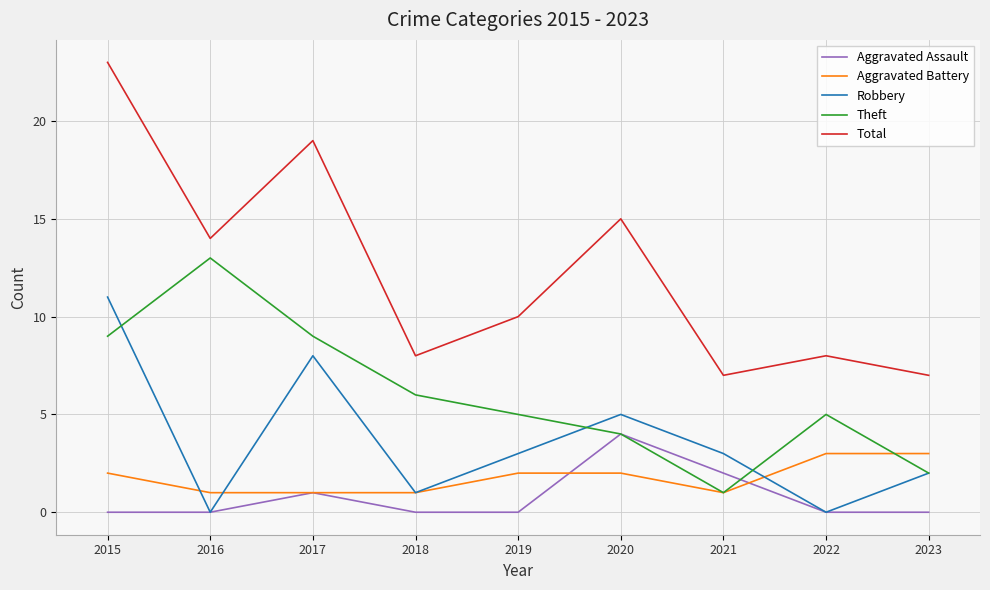

Between 2015 and 2020, which series saw the biggest shift?

Total